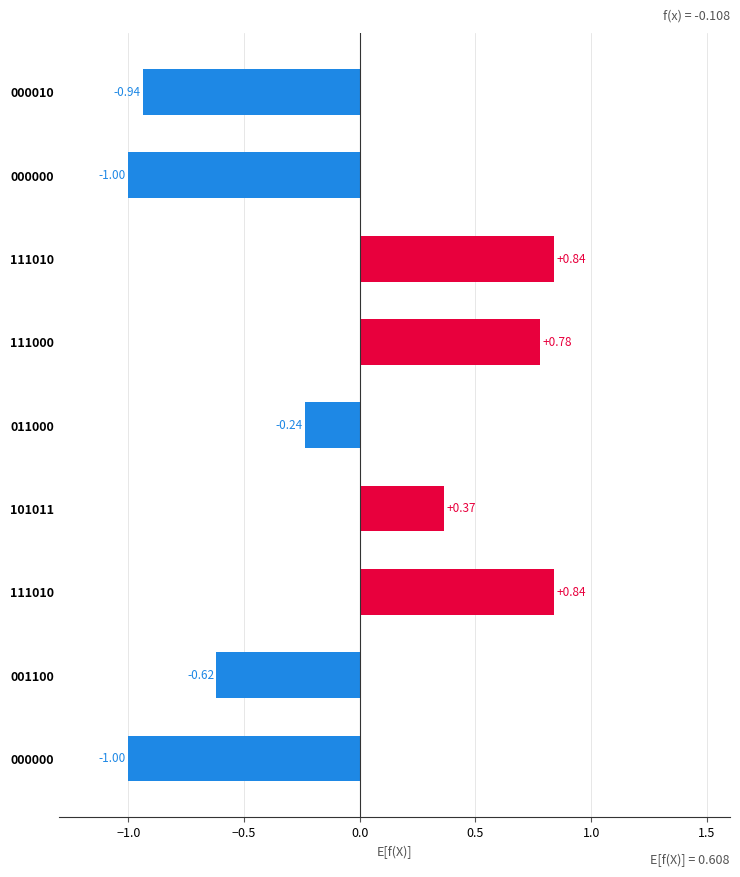

How many distinct data groups are displayed?

1